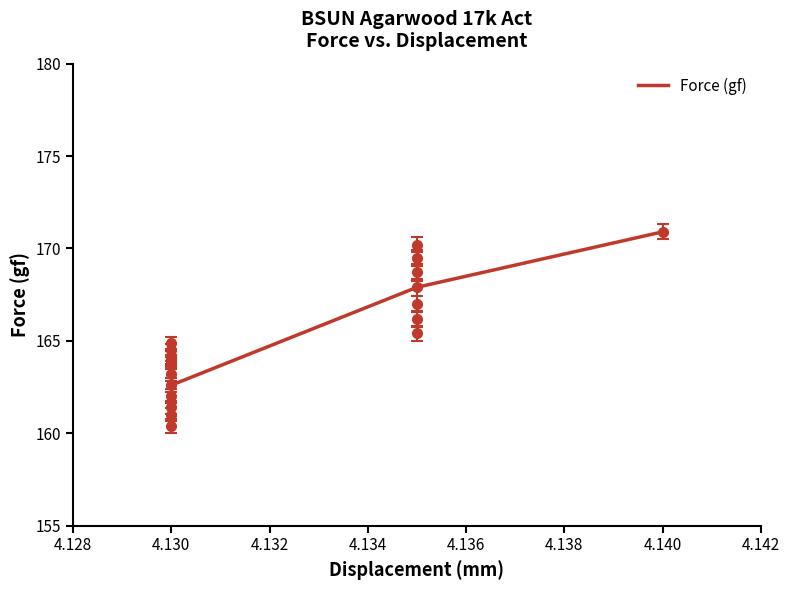

What is the minimum value for Force (gf)?

162.6